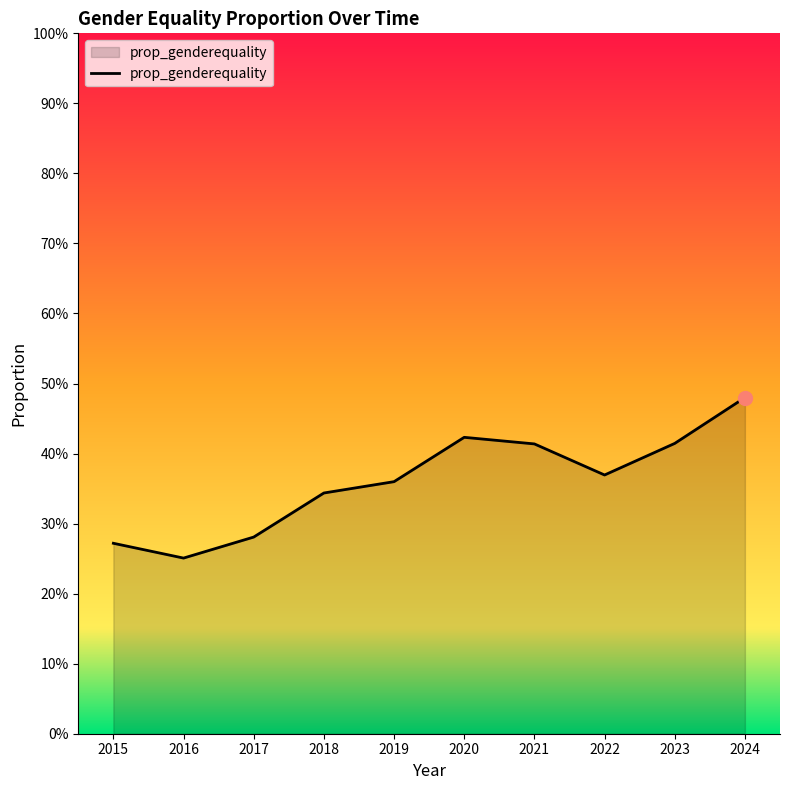

Reading left to right, transcribe all the data shown in this chart.

0.3	0.3	0.3	0.3	0.4	0.4	0.4	0.4	0.4	0.5